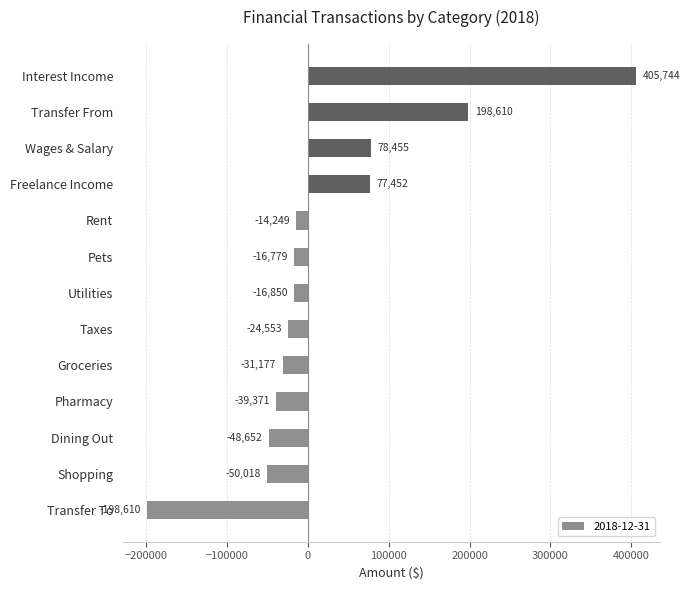

What is the sum of the values at Utilities and Shopping?

-66867.5